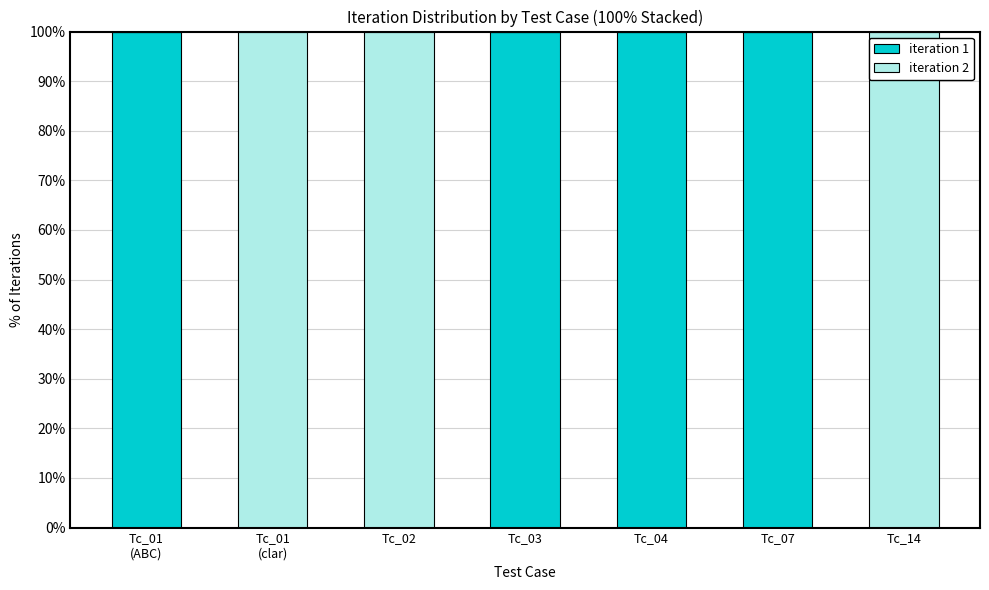

What is the total value across all series at Tc_03?

100